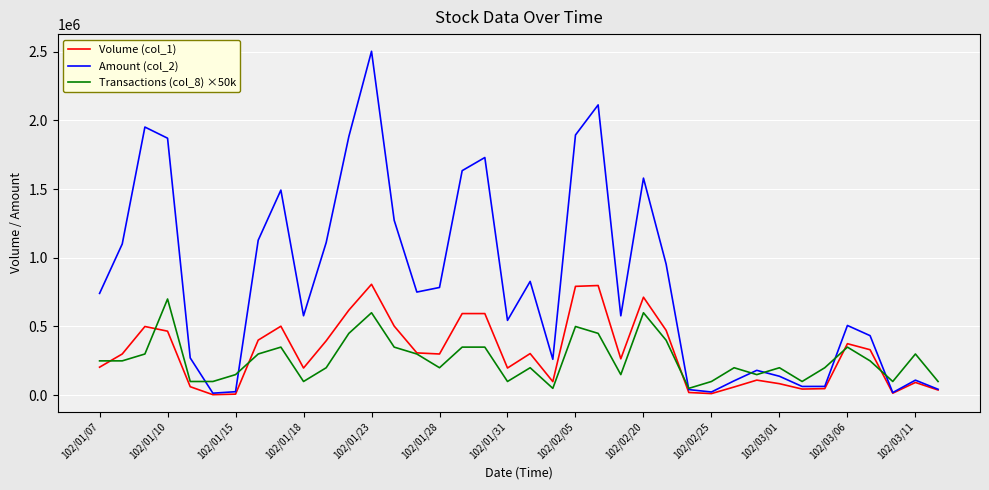

True or false: Volume (col_1) and Amount (col_2) cross at least once.

False